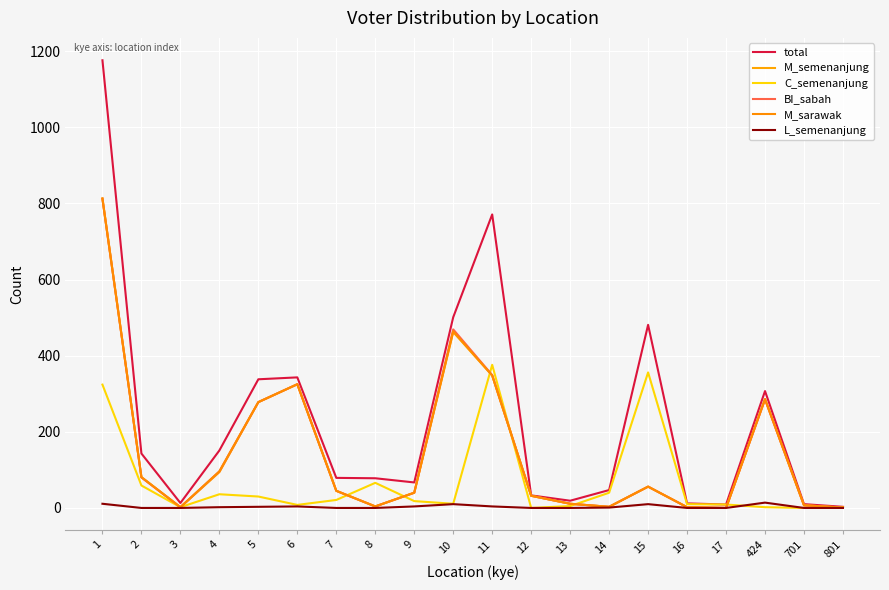

Is this an area chart (filled region under the line)?

No